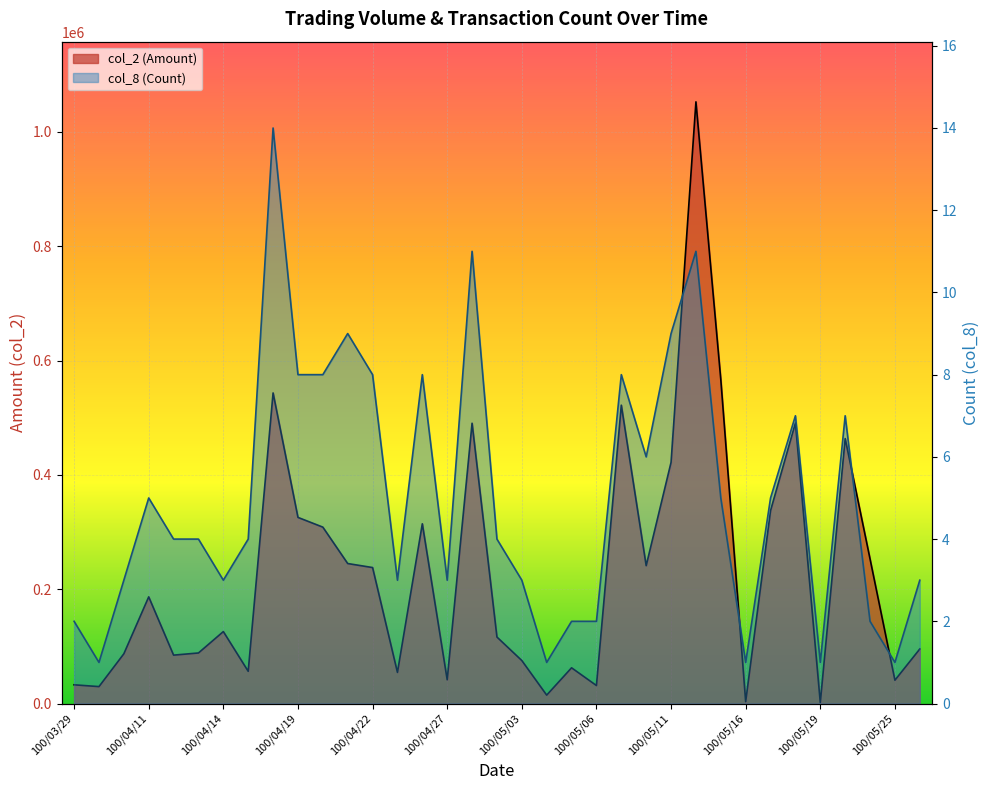

Where does the col_8 (Count) series first go above 4?

100/04/11